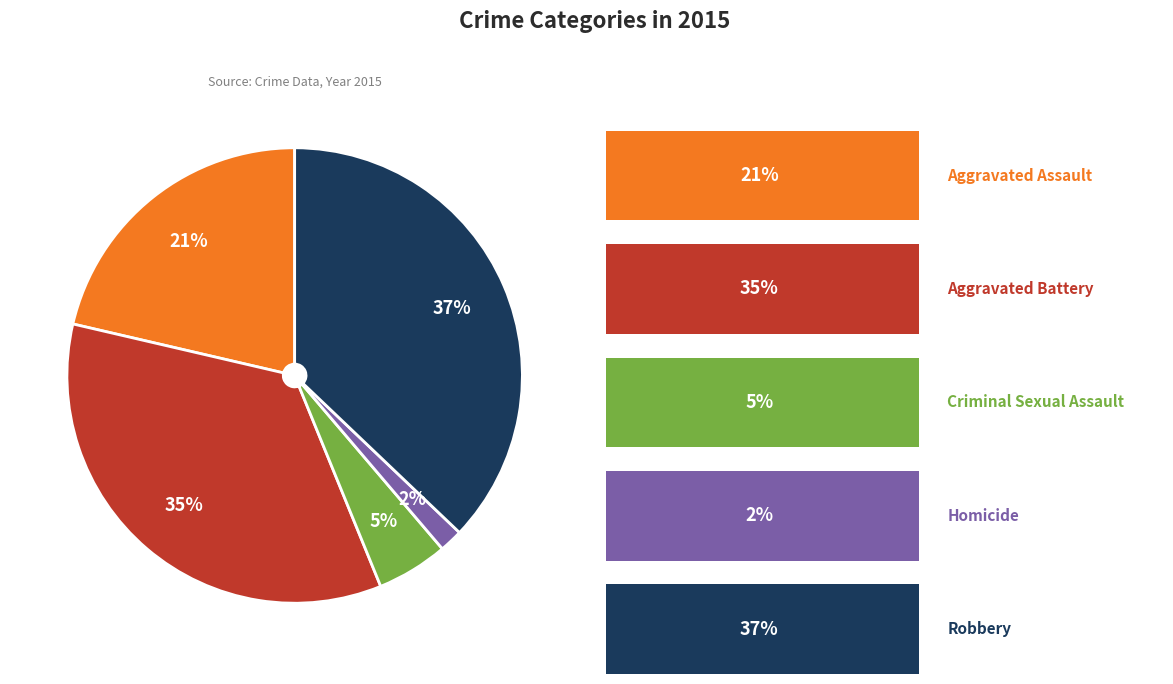

To the nearest percent, what is the average slice percentage?

20%